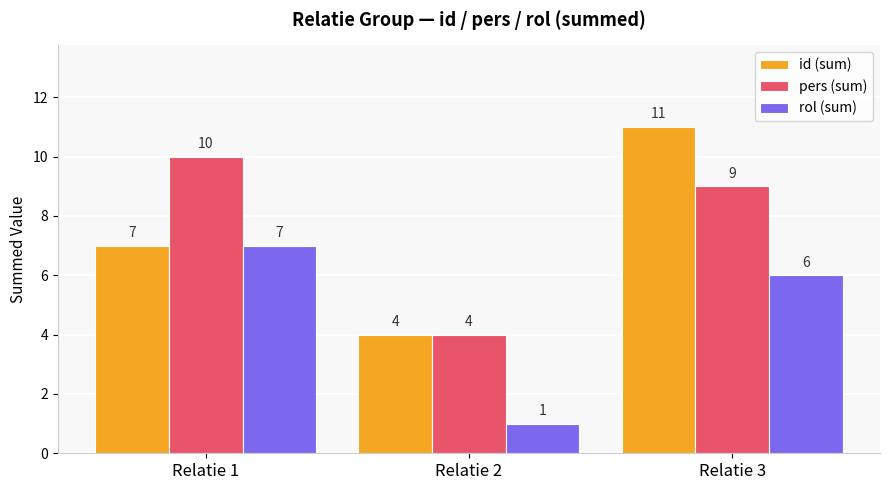

Rank the series by their maximum value, from lowest to highest.

rol (sum), pers (sum), id (sum)